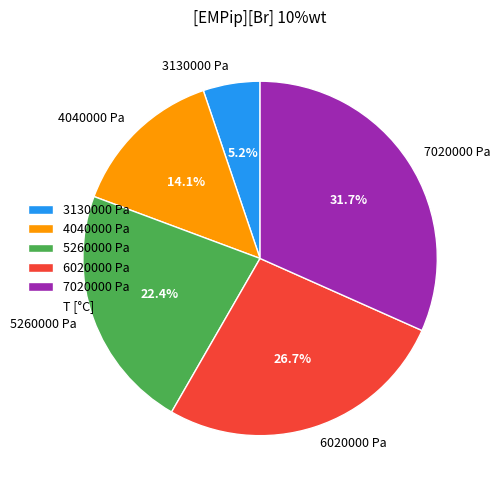

Between 5260000 Pa and 4040000 Pa, which is larger?

5260000 Pa